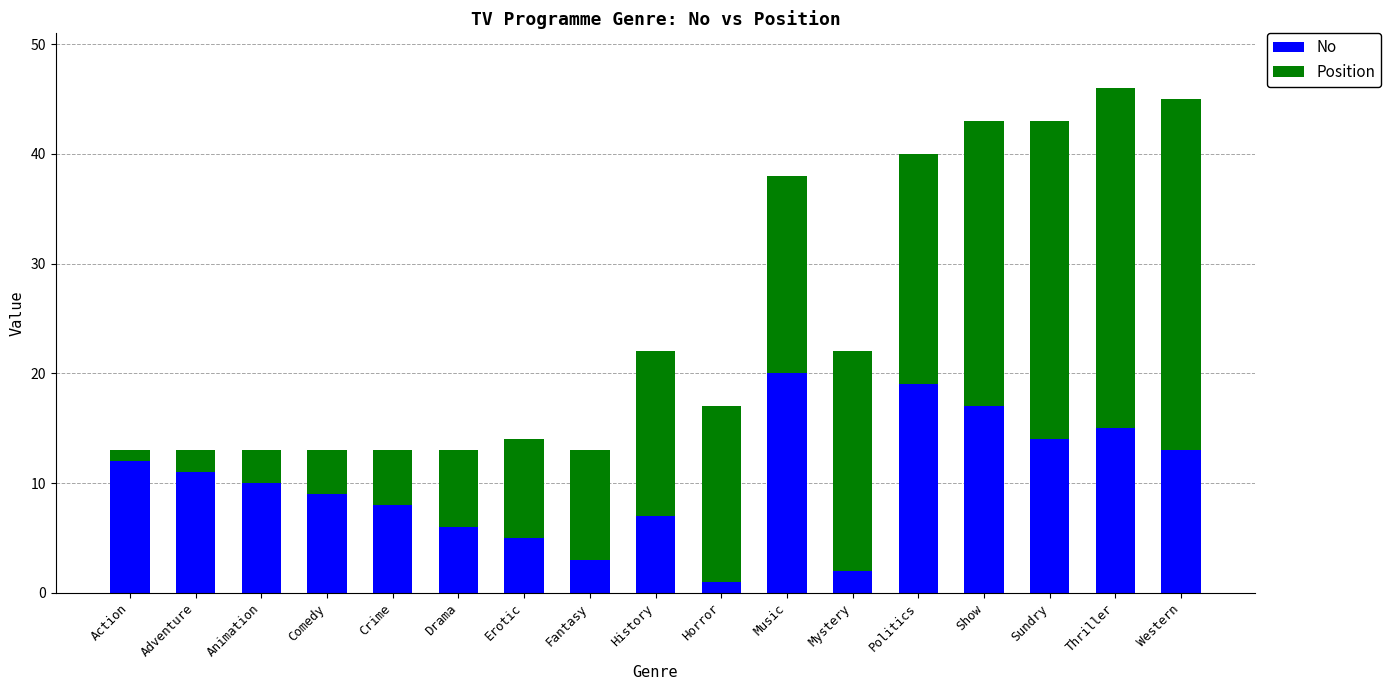

Are the bars grouped side by side (vs. stacked)?

No